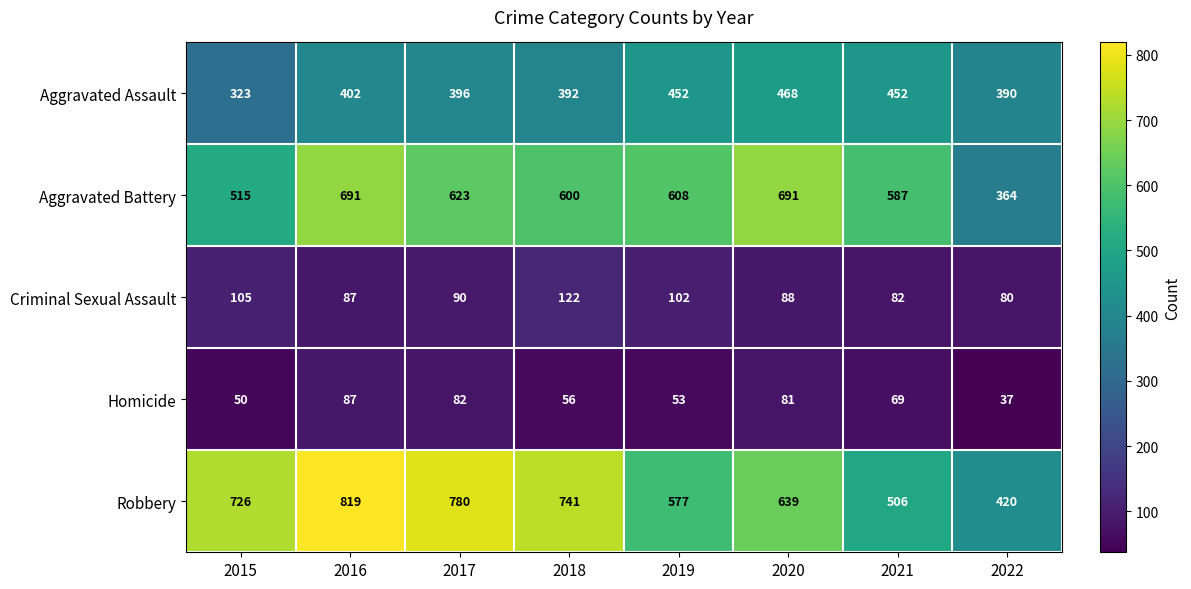

Rank the series by their maximum value, from highest to lowest.

Robbery, Aggravated Battery, Aggravated Assault, Criminal Sexual Assault, Homicide